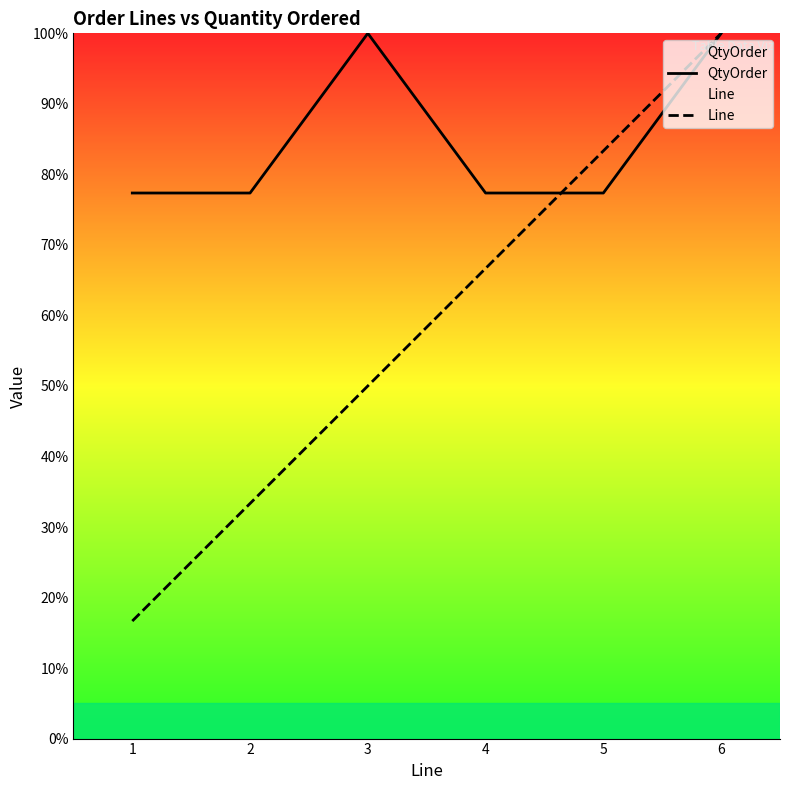

Reading left to right, extract all data points from this chart.

QtyOrder: 1=77.4	2=77.4	3=100.0	4=77.4	5=77.4	6=100.0
Line: 1=16.7	2=33.3	3=50.0	4=66.7	5=83.3	6=100.0